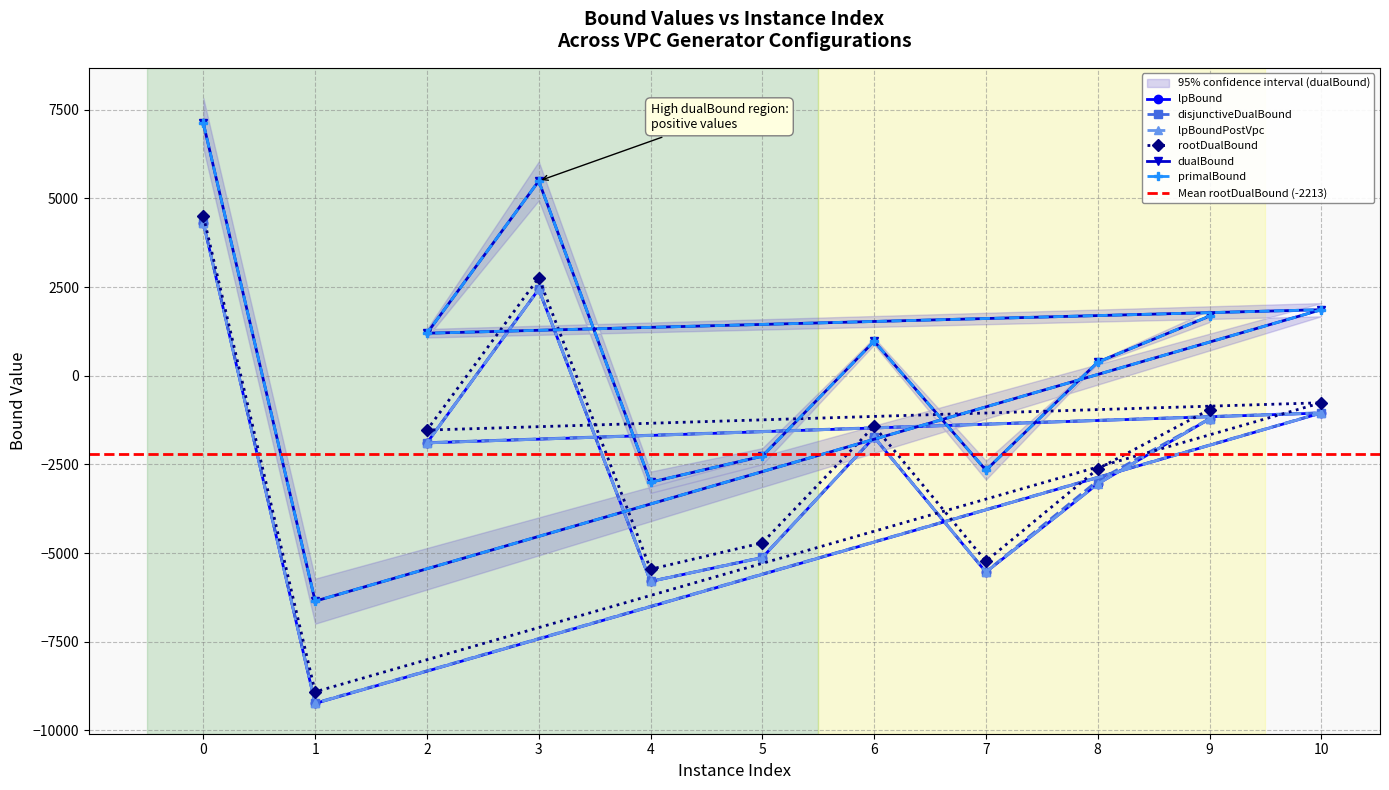

True or false: primalBound and lpBoundPostVpc cross at least once.

False